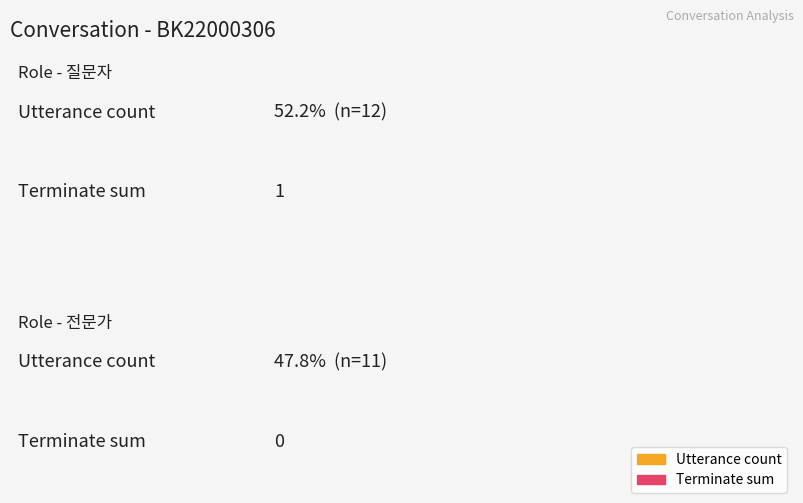

What is the difference between the highest and lowest values at 0?

11